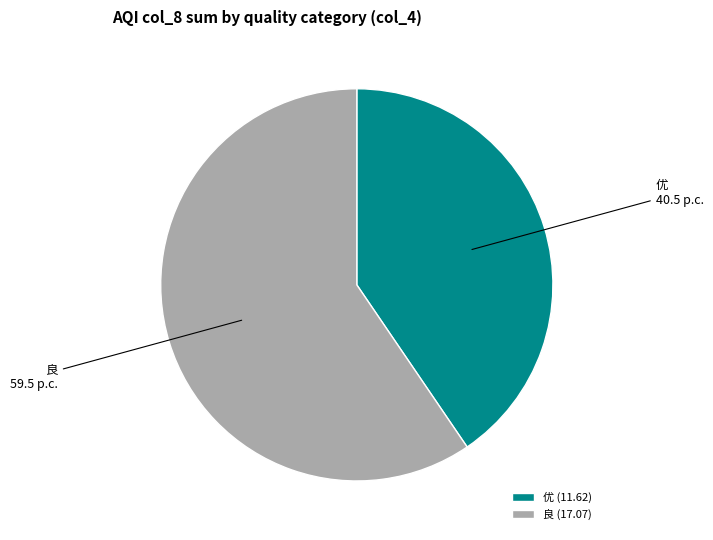

Do 优 and 良 together represent more than half of the pie?

Yes